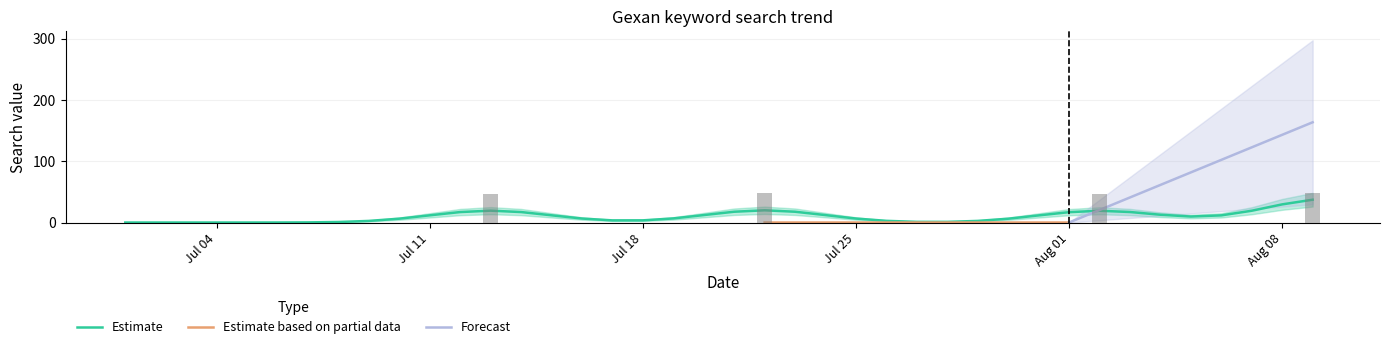

How many distinct data groups are displayed?

3